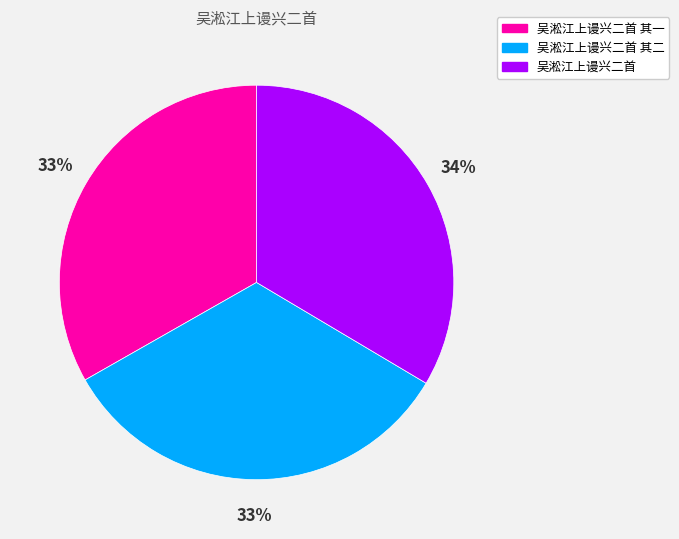

Is there any slice that represents more than half of the pie?

No